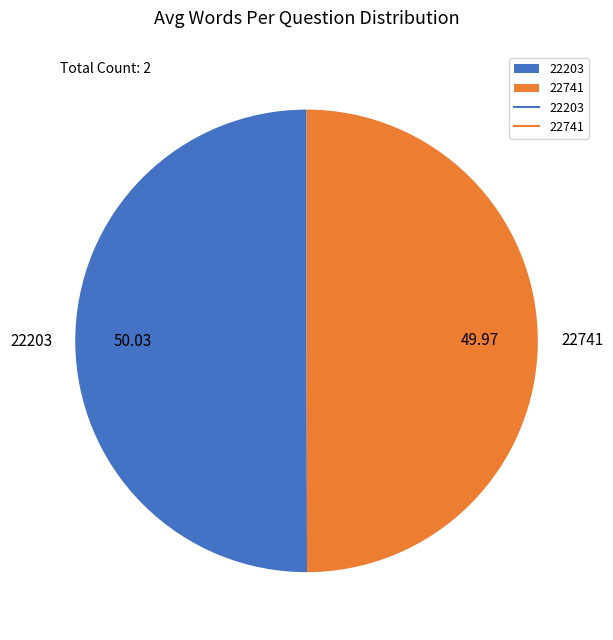

Approximately how many times larger is the value at 22741 compared to 22203?

1.0